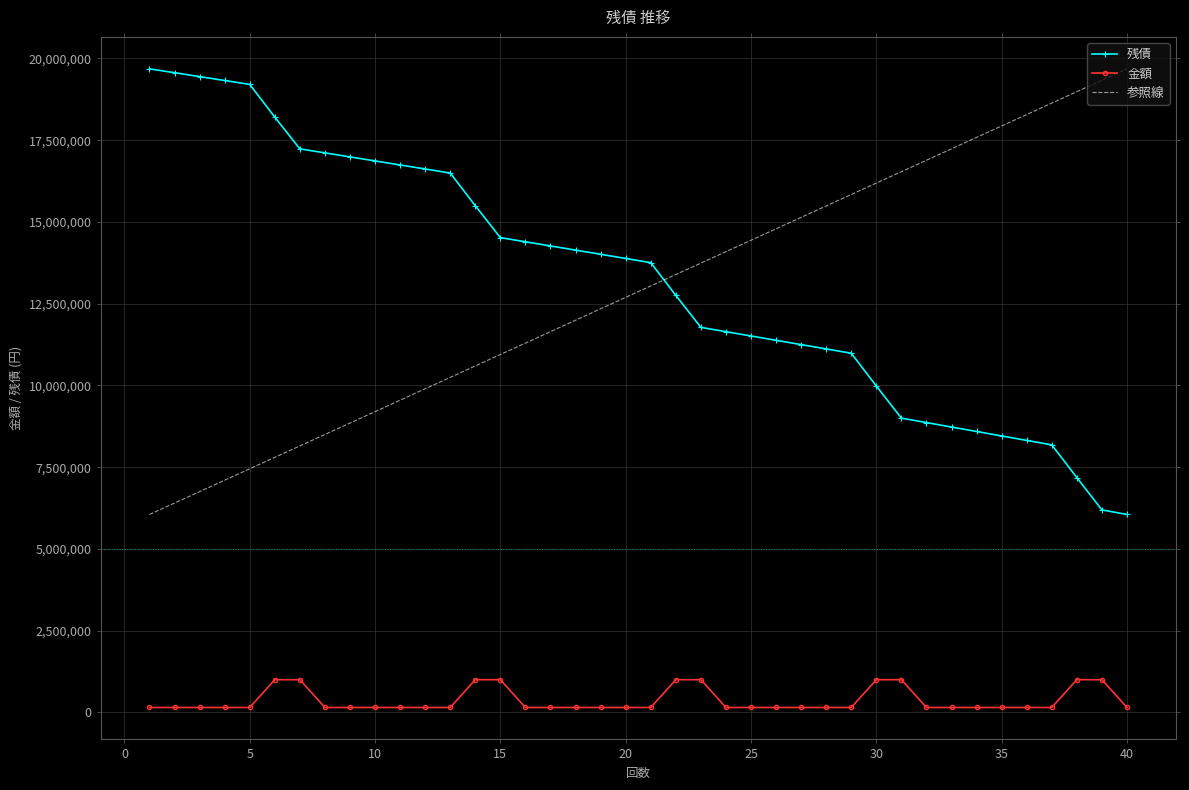

What is the average value?

13246856.4